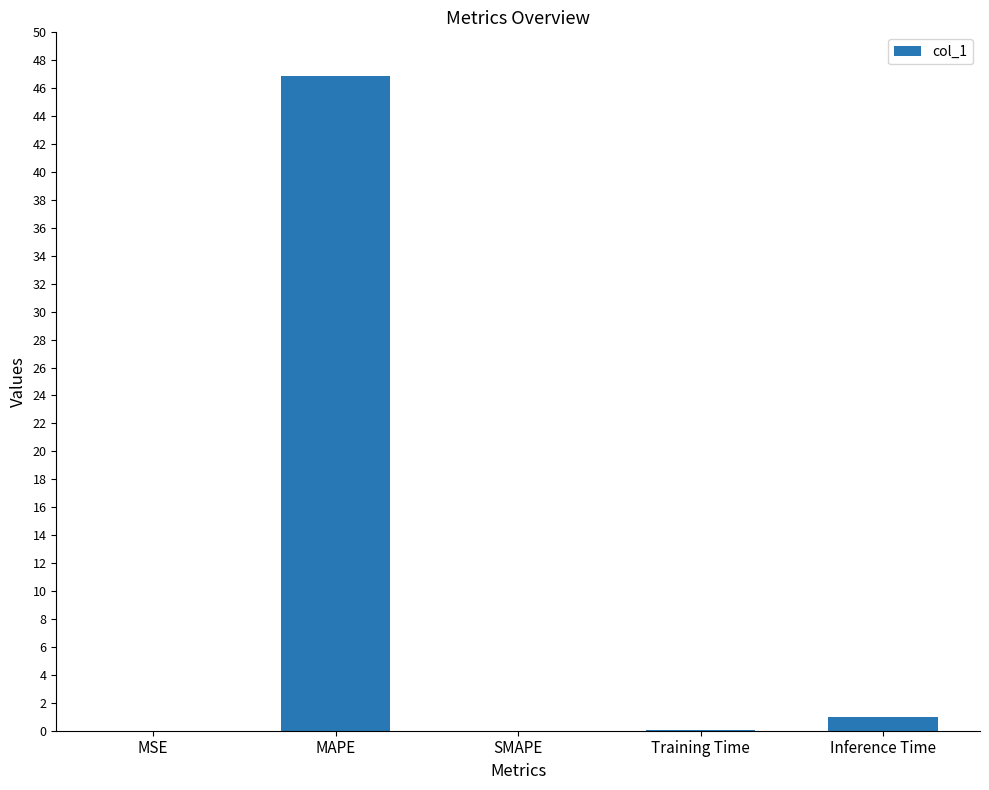

How many series are shown in this chart?

1